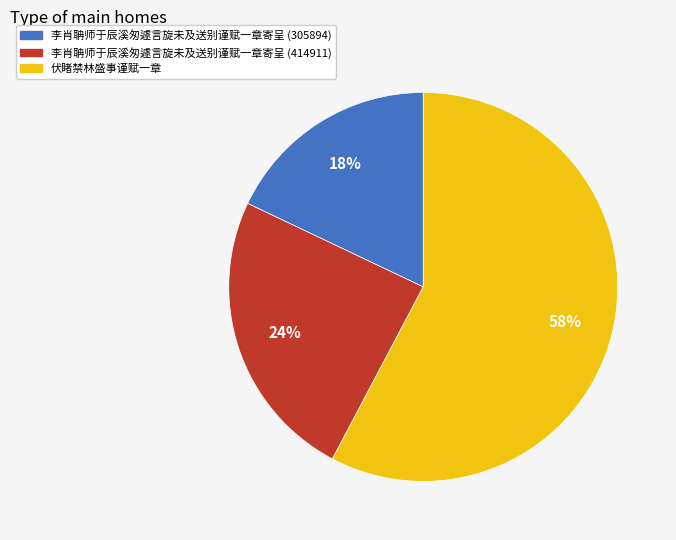

True or false: 李肖聃师于辰溪匆遽言旋未及送别谨赋一章寄呈 (414911) accounts for 24% of the total.

True